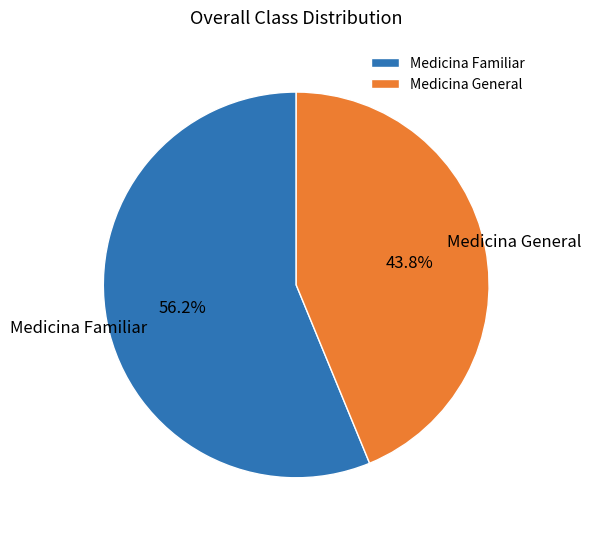

What is the ratio of the value at Medicina General to the value at Medicina Familiar?

0.8